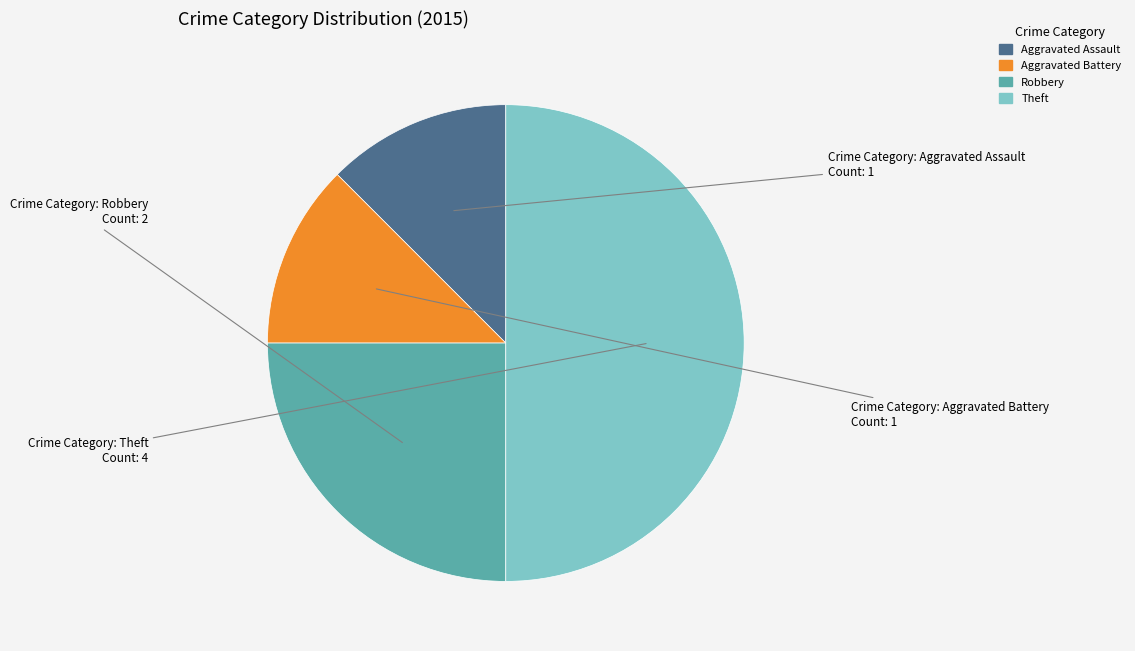

Which category has the biggest portion of the pie?

Theft